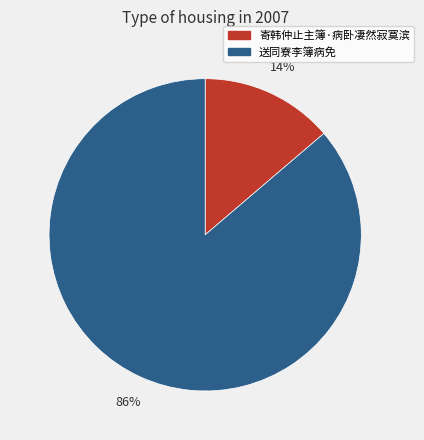

True or false: 寄韩仲止主簿·病卧凄然寂寞滨 accounts for 14% of the total.

True